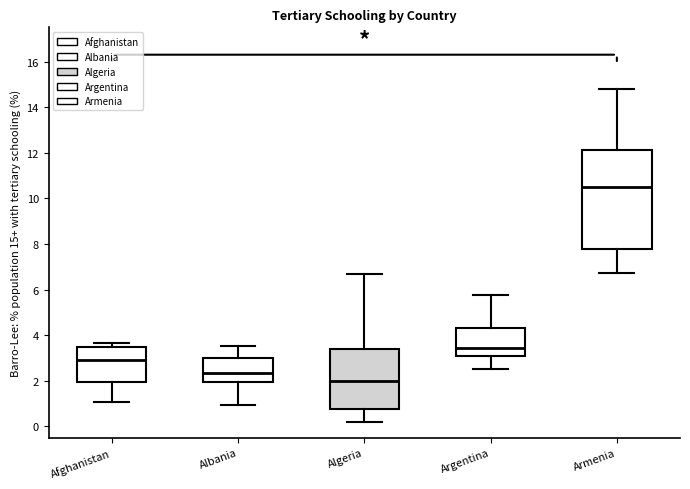

Which box is the tallest, from its lower edge to its upper edge?

Armenia